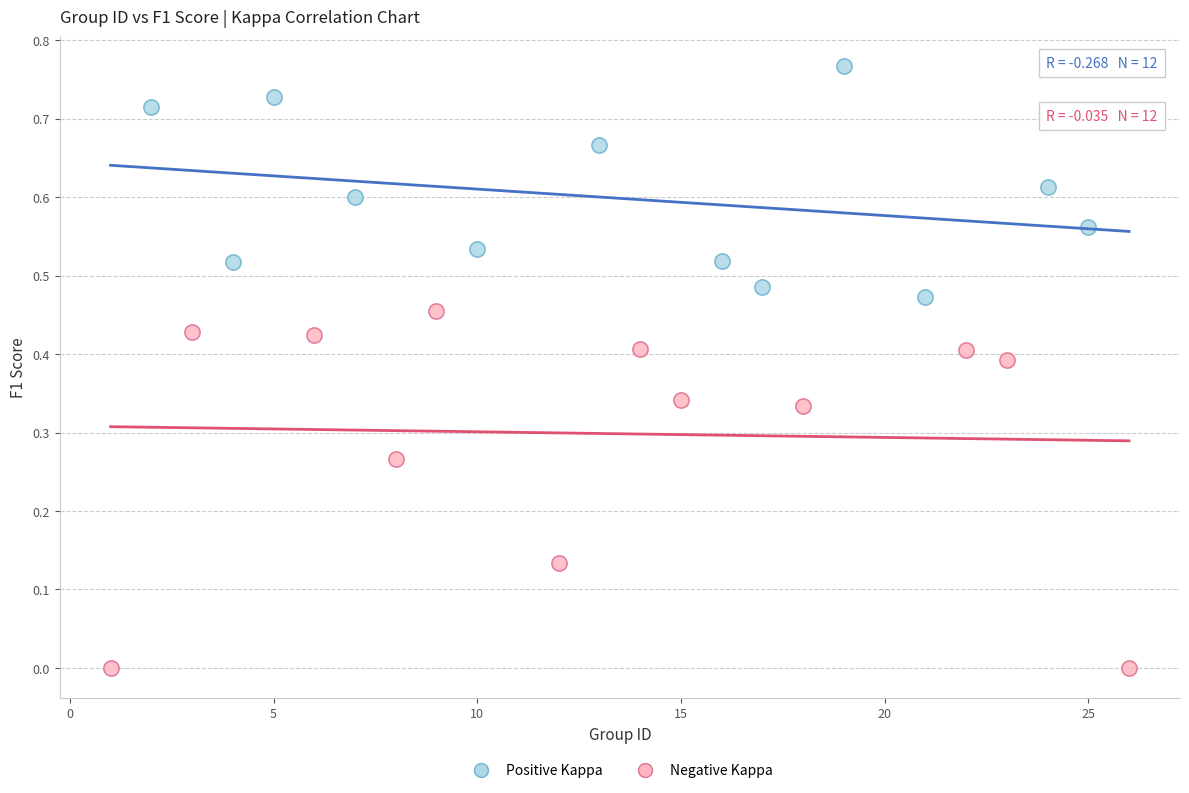

Which series contains the highest Y value?

Positive Kappa